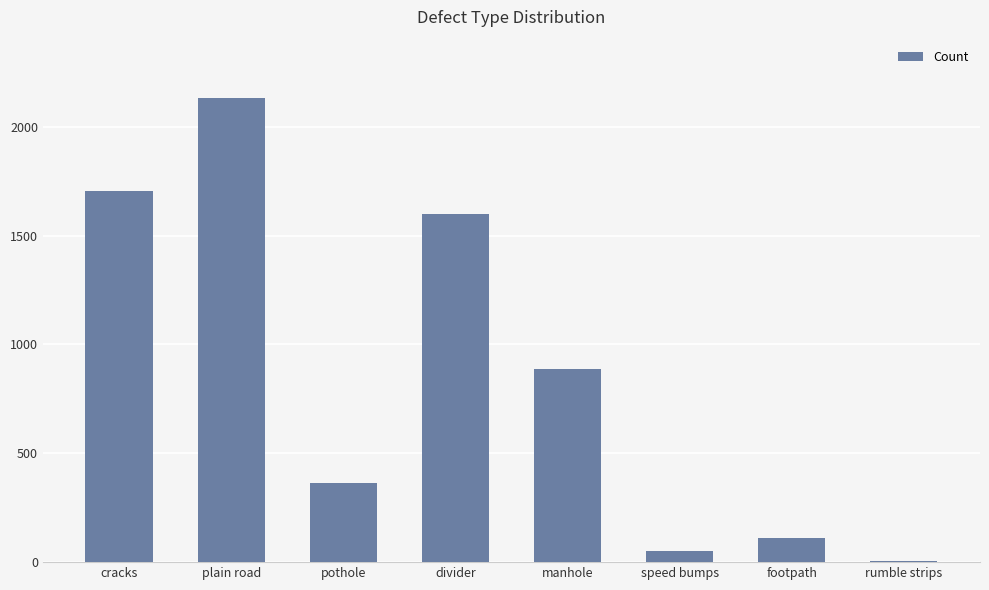

What is the sum of the values at speed bumps and pothole?

413